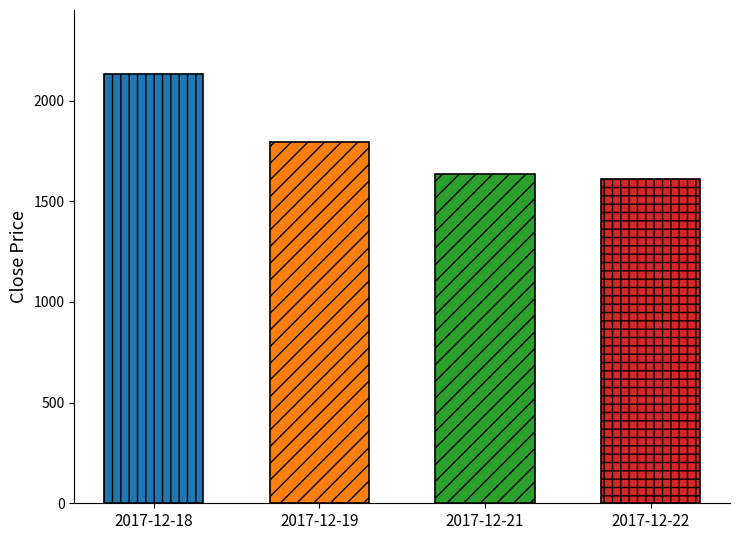

What is the ratio of the value at 2017-12-22 to the value at 2017-12-21?

1.0